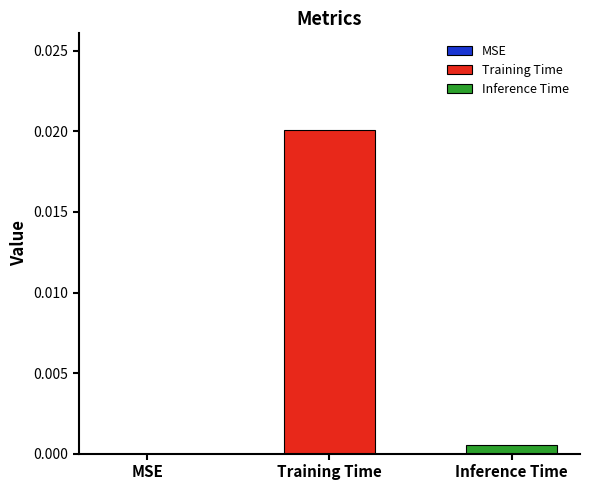

Which series has the widest spread of values?

Training Time